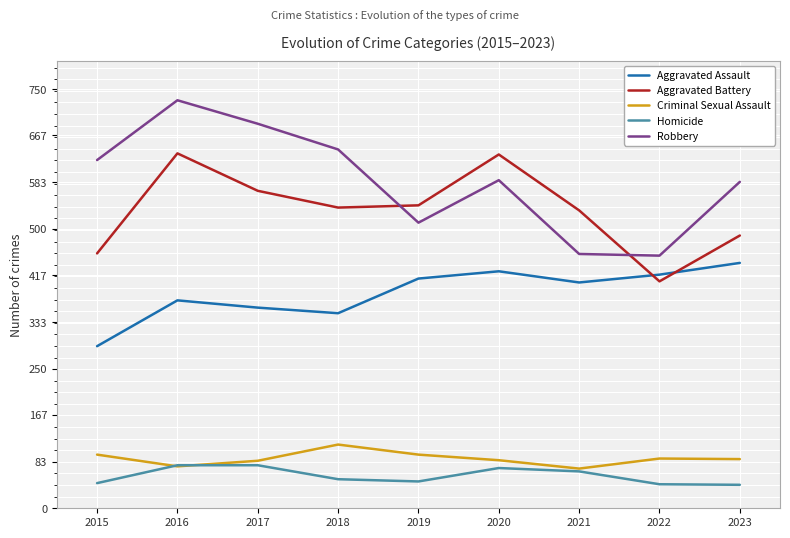

True or false: Aggravated Battery has more than 0 points higher than both neighbors.

True